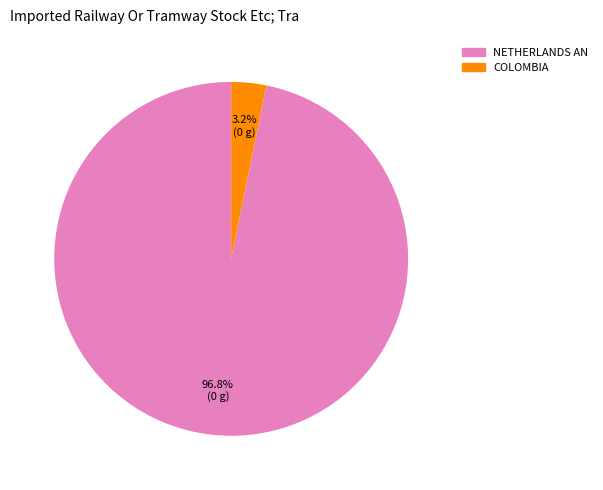

Which category has the biggest portion of the pie?

NETHERLANDS AN